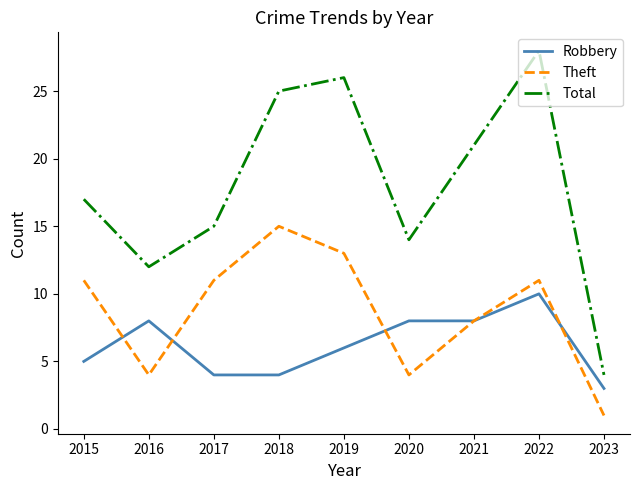

Which series has the largest total across all categories?

Total